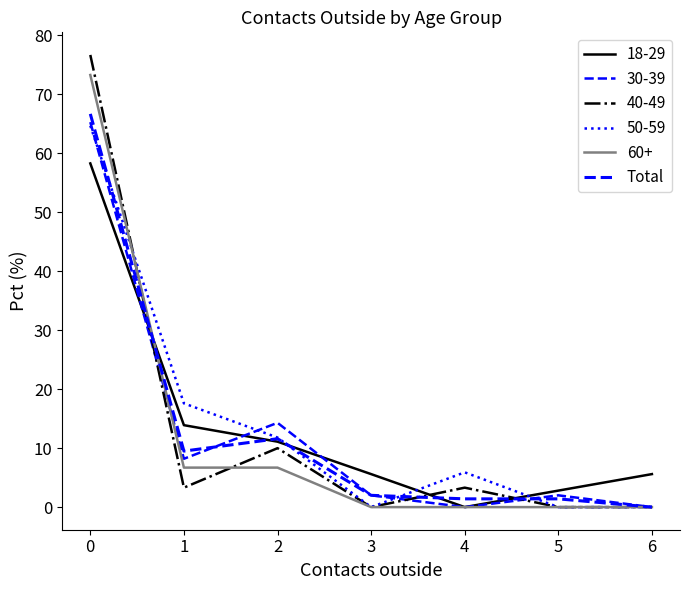

Does the chart have visible grid lines?

No